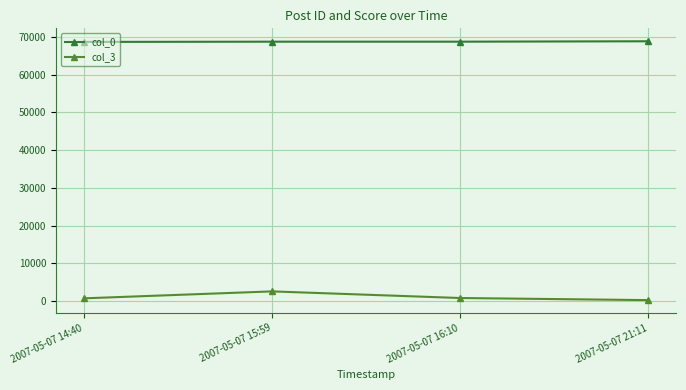

List the series in order of their overall mean, lowest first.

col_3, col_0